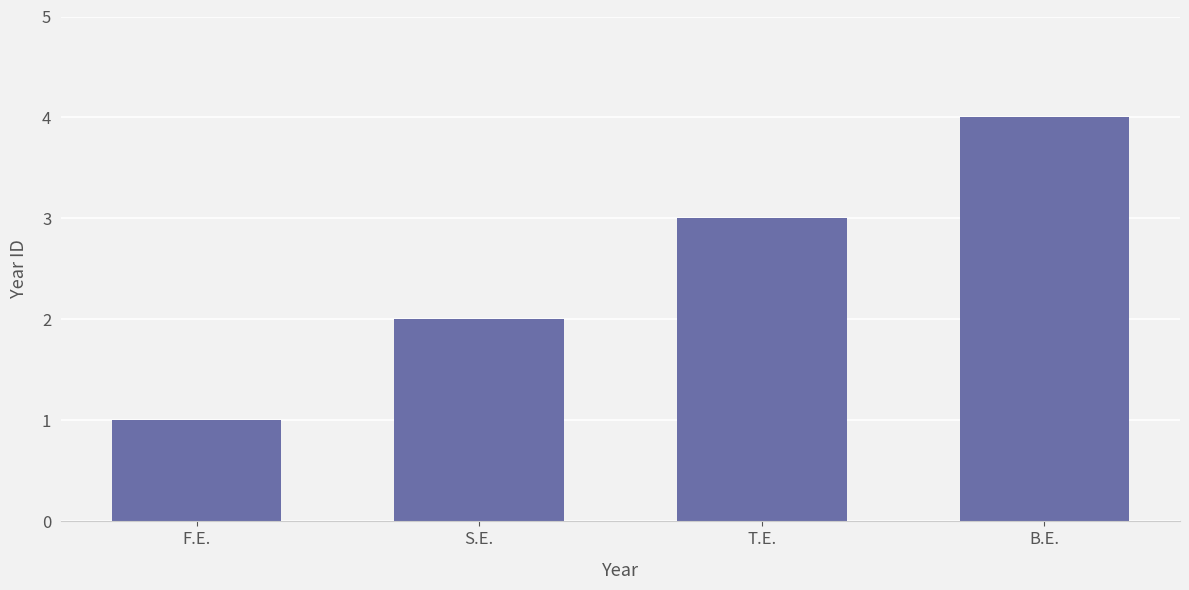

What position from the left is T.E.?

3